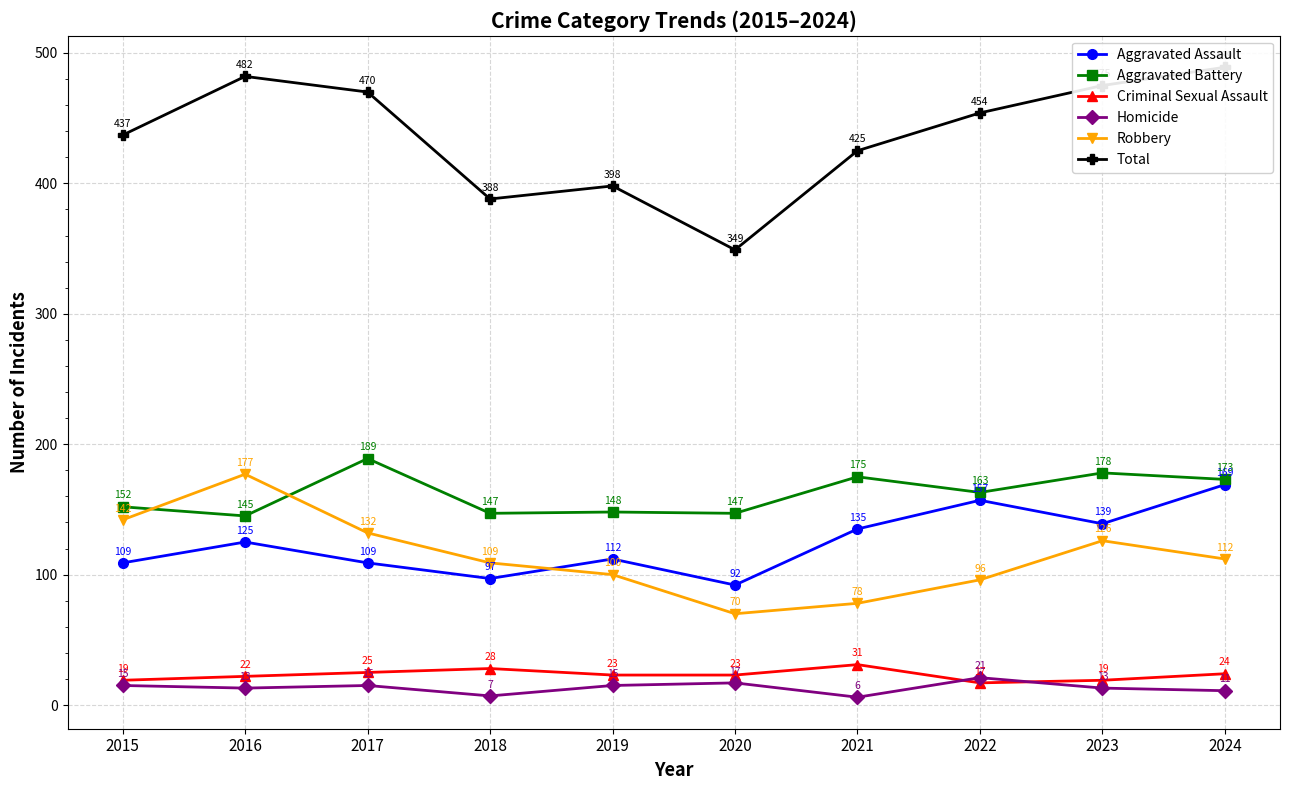

Reading left to right, list all the values displayed in this chart.

Aggravated Assault: 2015=109	2016=125	2017=109	2018=97	2019=112	2020=92	2021=135	2022=157	2023=139	2024=169
Aggravated Battery: 2015=152	2016=145	2017=189	2018=147	2019=148	2020=147	2021=175	2022=163	2023=178	2024=173
Criminal Sexual Assault: 2015=19	2016=22	2017=25	2018=28	2019=23	2020=23	2021=31	2022=17	2023=19	2024=24
Homicide: 2015=15	2016=13	2017=15	2018=7	2019=15	2020=17	2021=6	2022=21	2023=13	2024=11
Robbery: 2015=142	2016=177	2017=132	2018=109	2019=100	2020=70	2021=78	2022=96	2023=126	2024=112
Total: 2015=437	2016=482	2017=470	2018=388	2019=398	2020=349	2021=425	2022=454	2023=475	2024=489